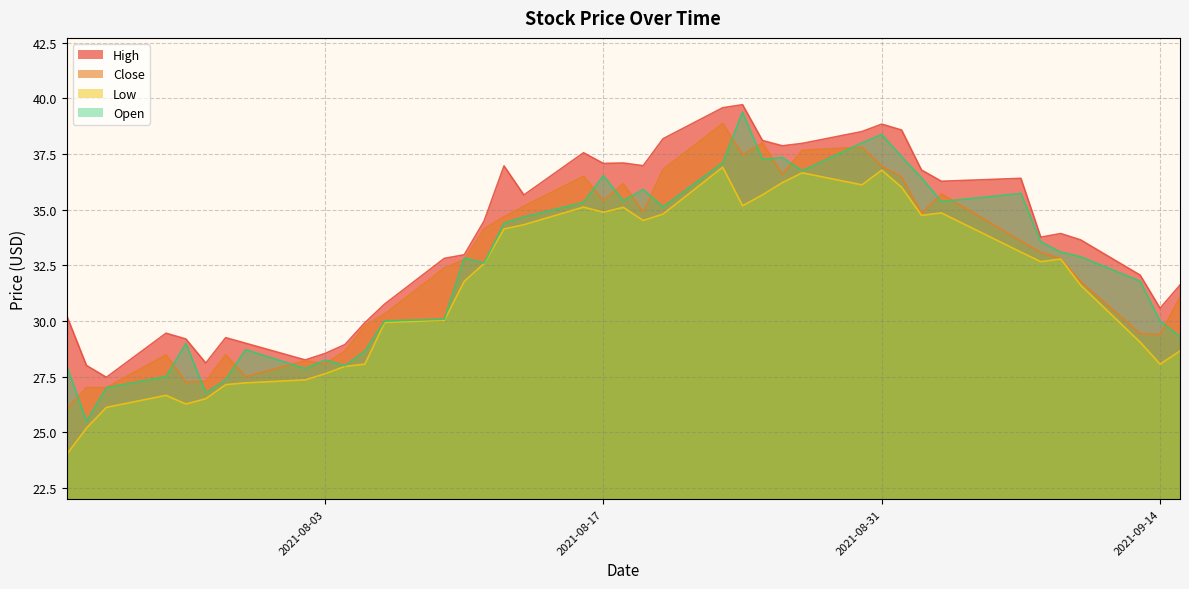

True or false: Open and High cross at least once.

False